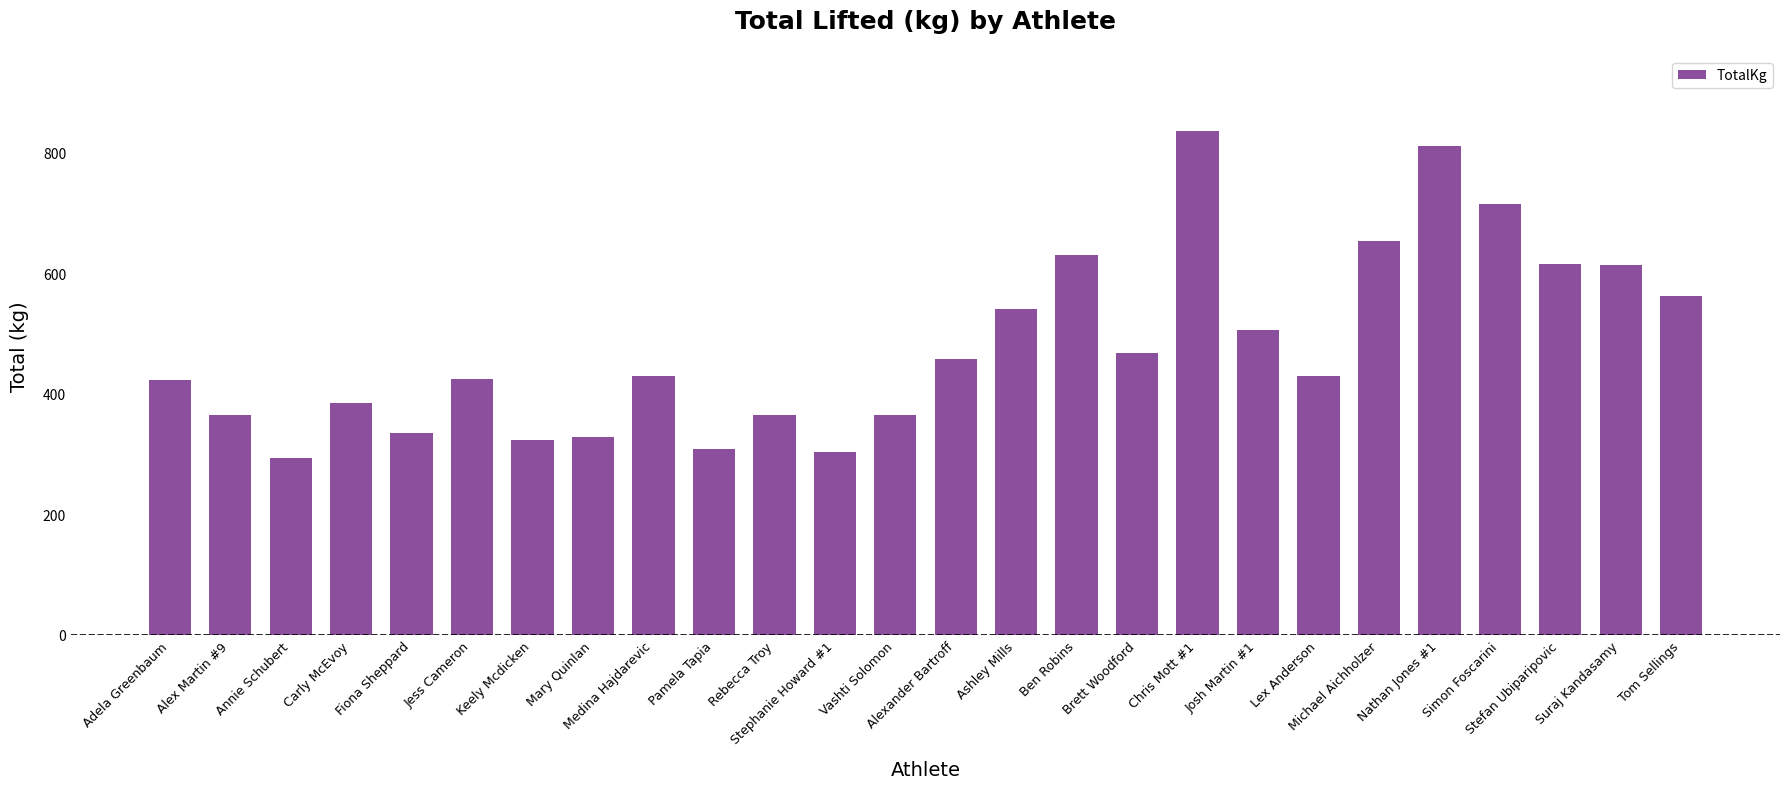

What is the change in value from Annie Schubert to Fiona Sheppard?

+42.5